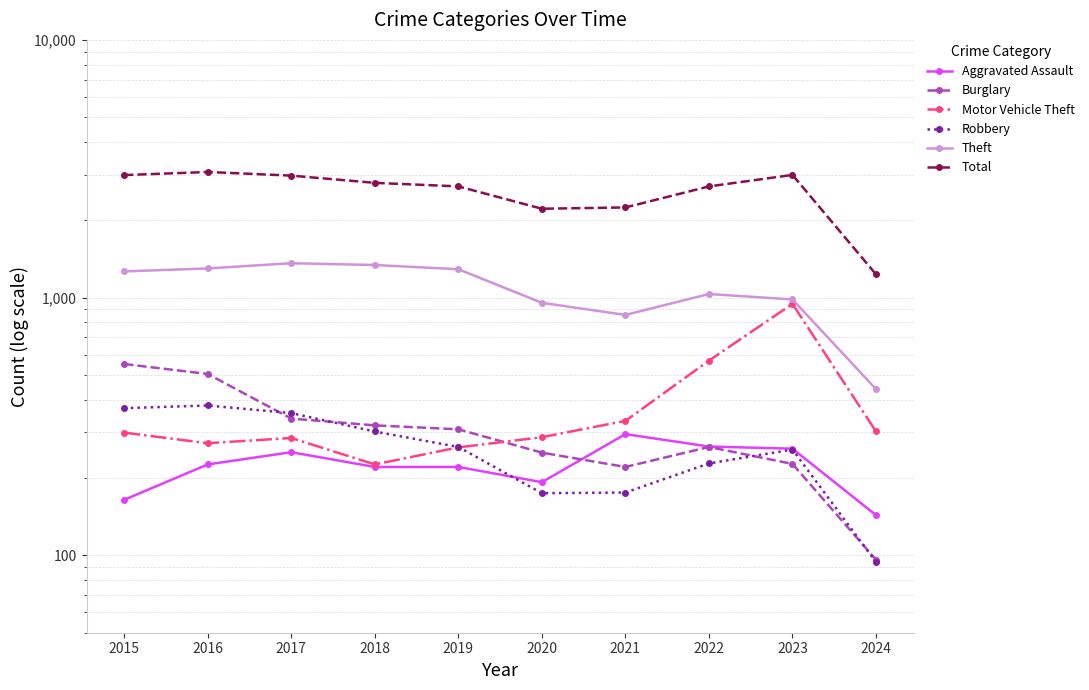

Rank the series at 2018 from highest to lowest value.

Total, Theft, Burglary, Robbery, Motor Vehicle Theft, Aggravated Assault